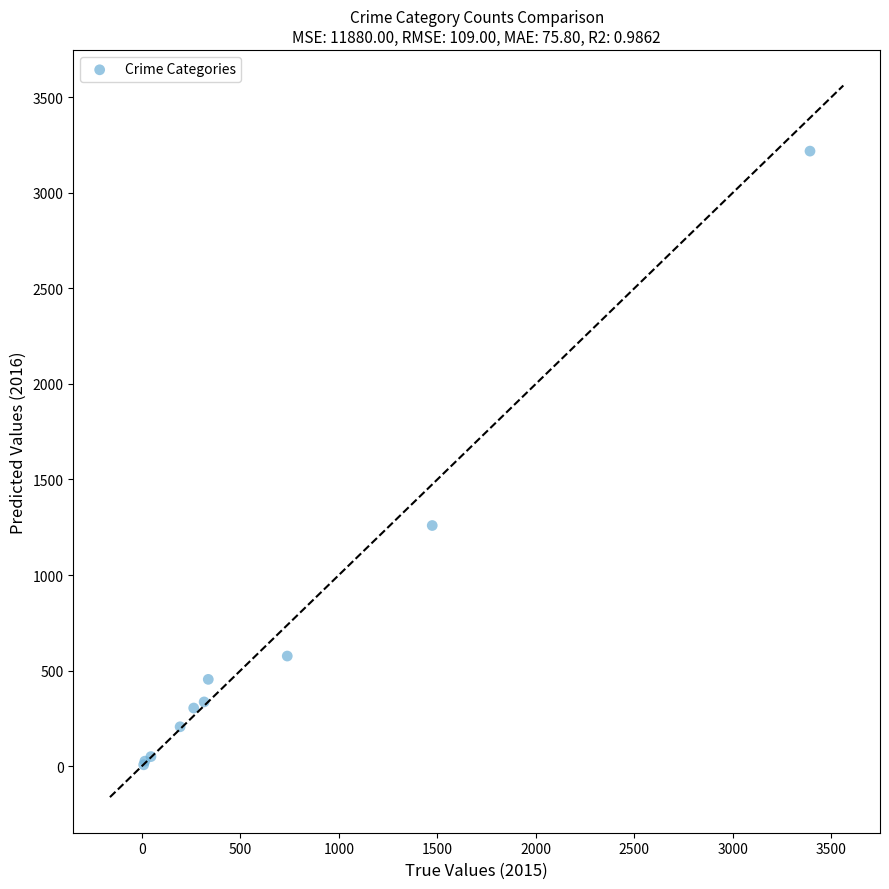

What Y value in the scatter plot is closest to 1612?

1259